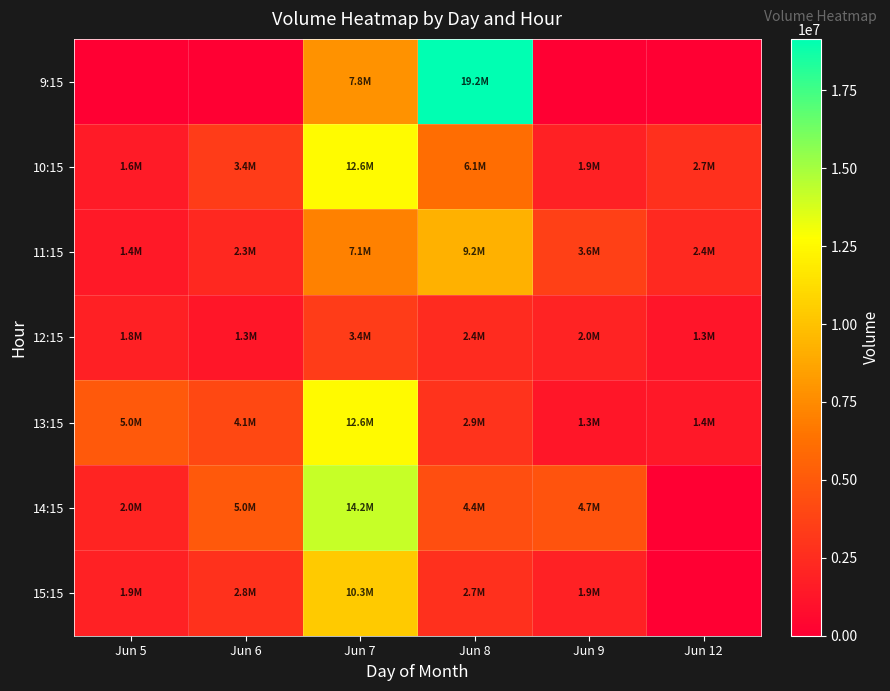

Which series has the largest range (max minus min)?

9:15